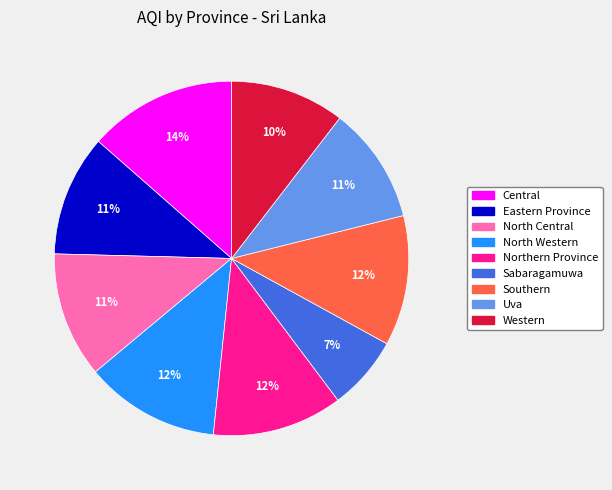

Is the sum of Eastern Province and North Central greater than half?

No